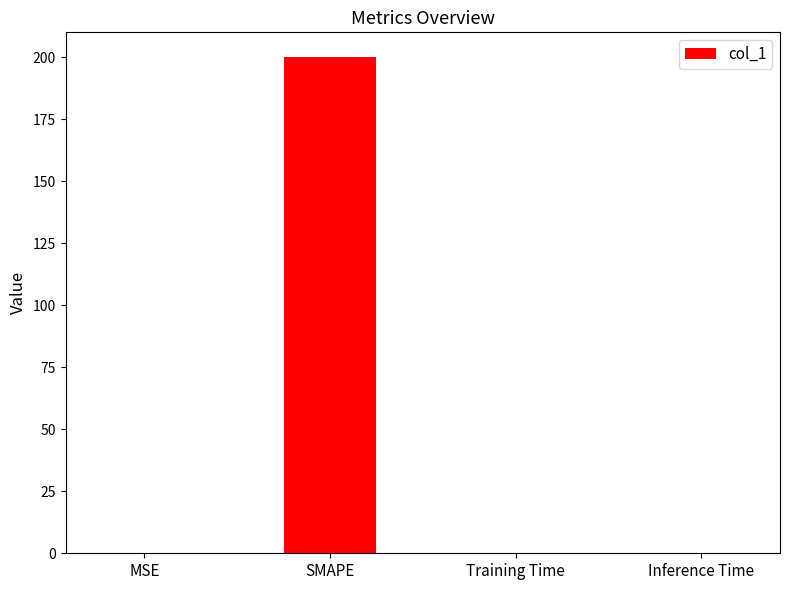

Read the value at SMAPE.

200.0